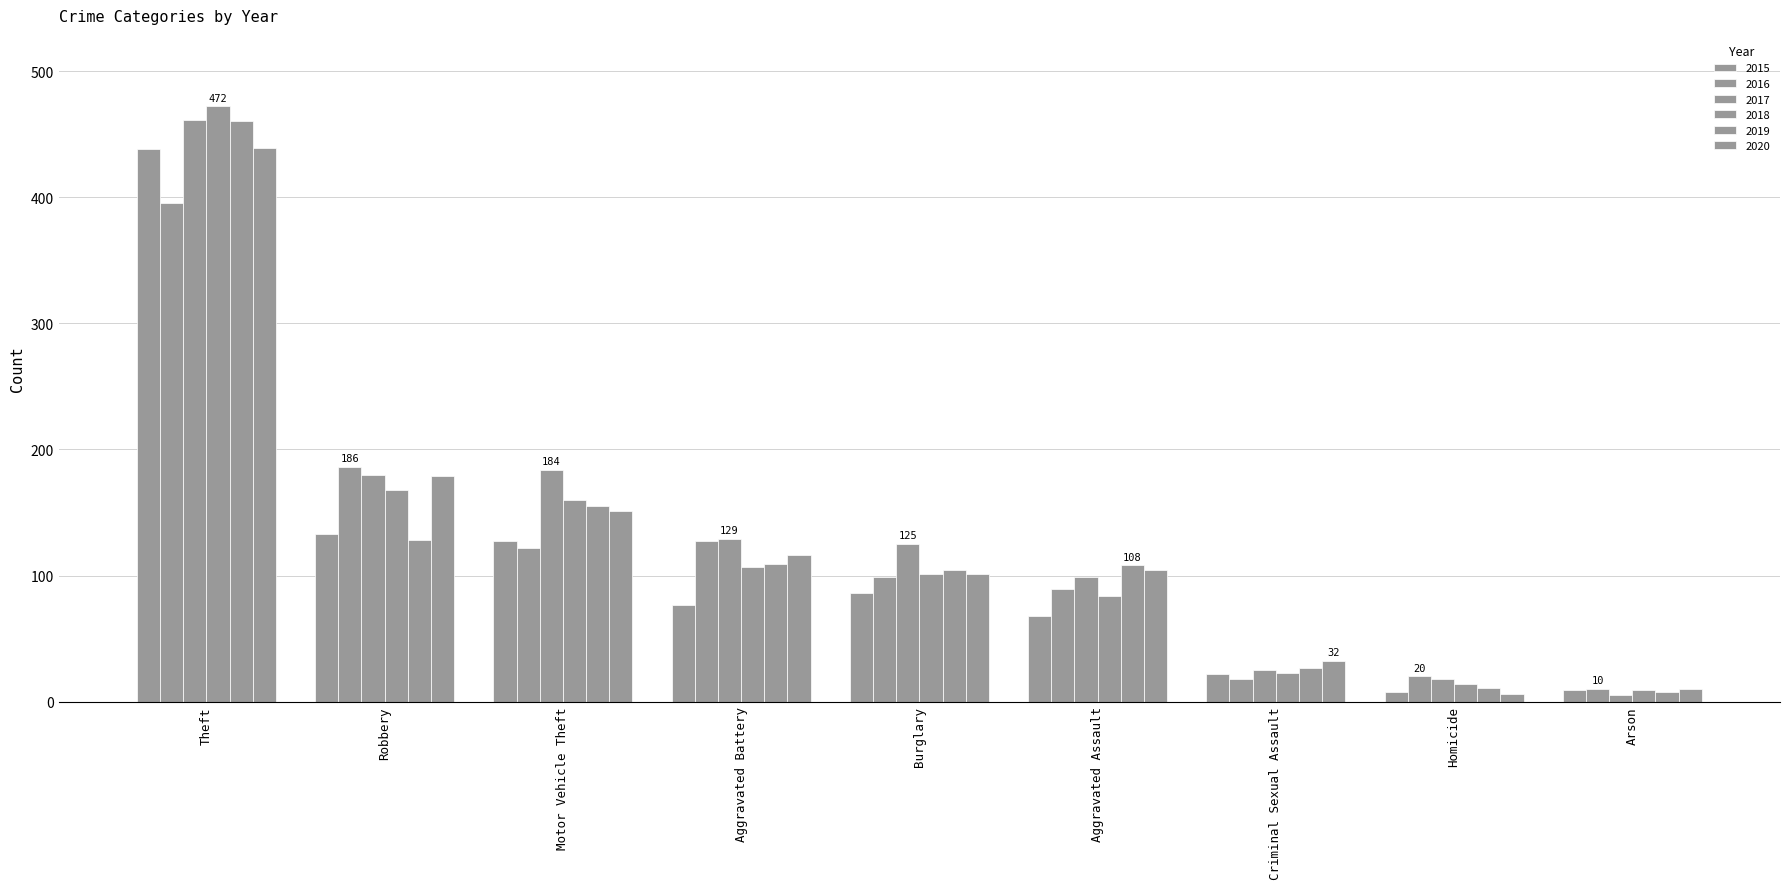

How many bars are there in each group?

6